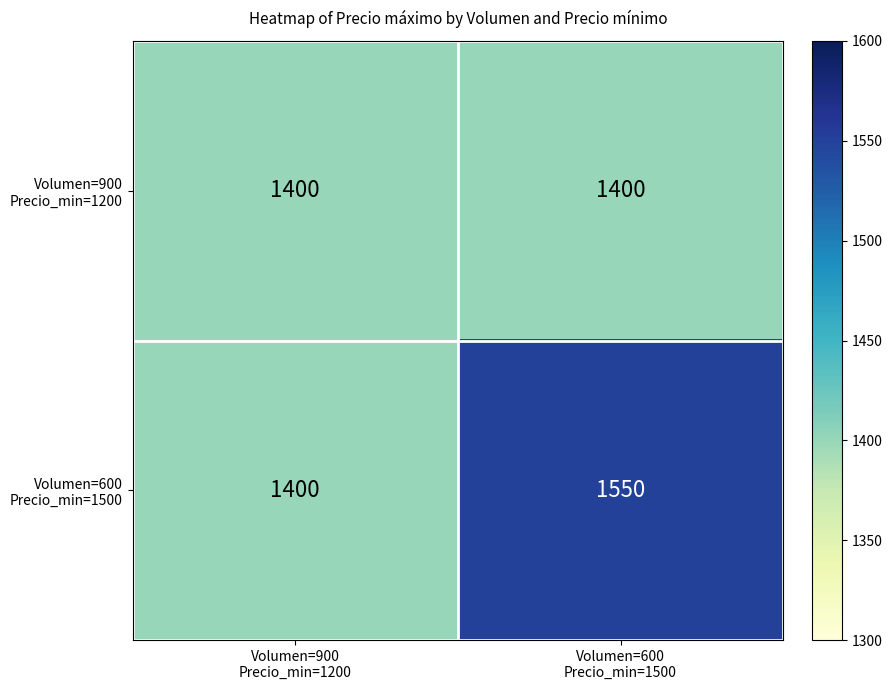

What is the minimum value shown in the chart?

1400